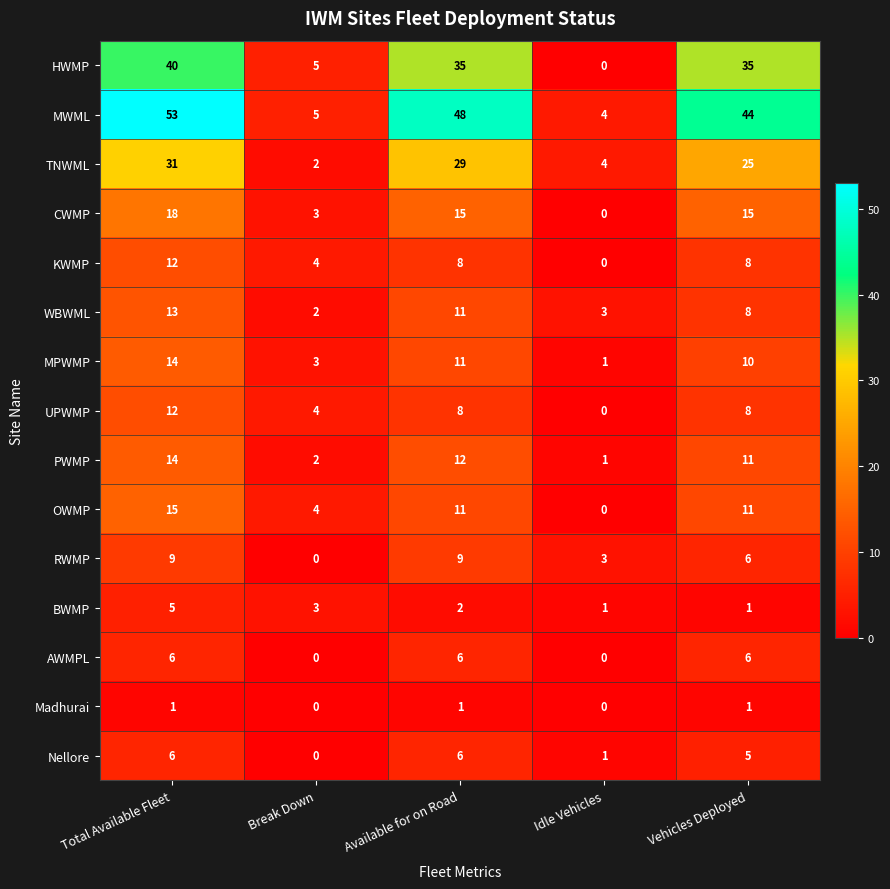

What is the average value of the AWMPL series?

4